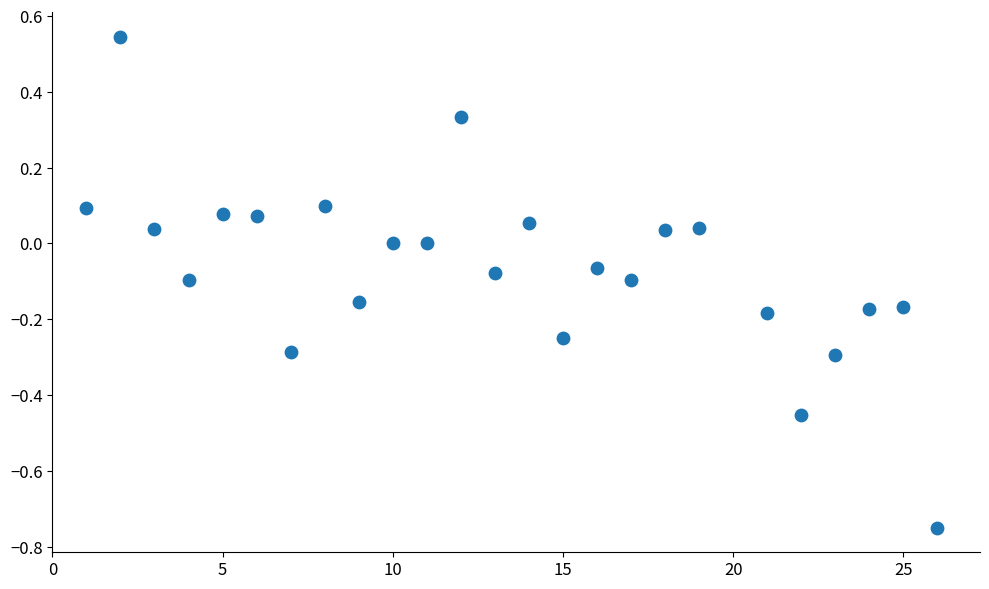

What is the range of Y values (max minus min)?

1.3